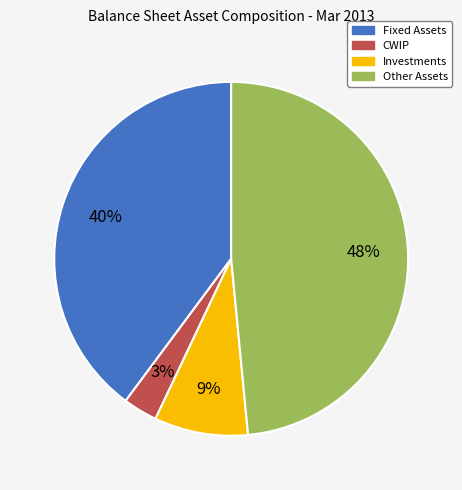

Is it true that Other Assets is 48% of the pie?

True